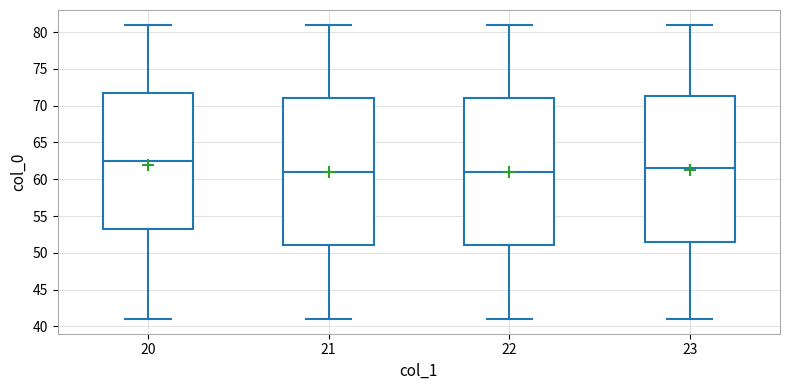

Reading left to right, transcribe this box plot: for each box, give where its median line is, the range the box spans, and where its two whiskers end, as read against the y-axis. The values are not printed on the chart, so give them approximately, as read against the axis.

20: median 62.5, box 53.5 to 72.0, whiskers 41.0 to 81.0
21: median 61.0, box 51.0 to 71.0, whiskers 41.0 to 81.0
22: median 61.0, box 51.0 to 71.0, whiskers 41.0 to 81.0
23: median 61.5, box 51.5 to 71.5, whiskers 41.0 to 81.0